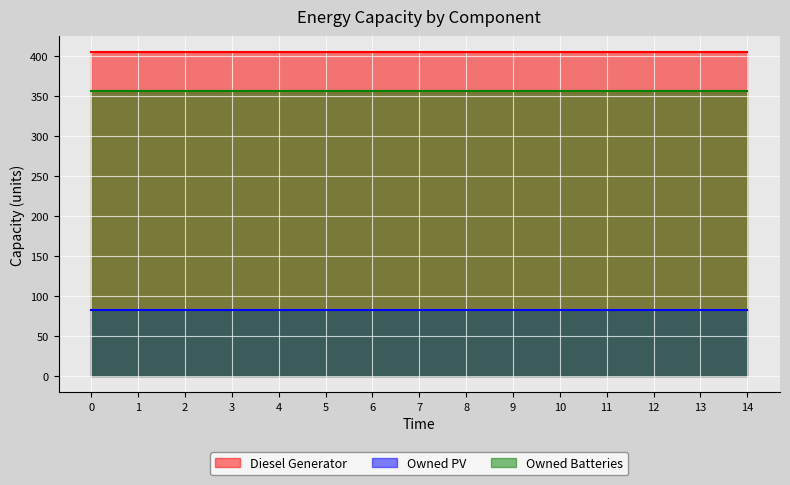

True or false: Diesel Generator has a value of 405 at 4.

True